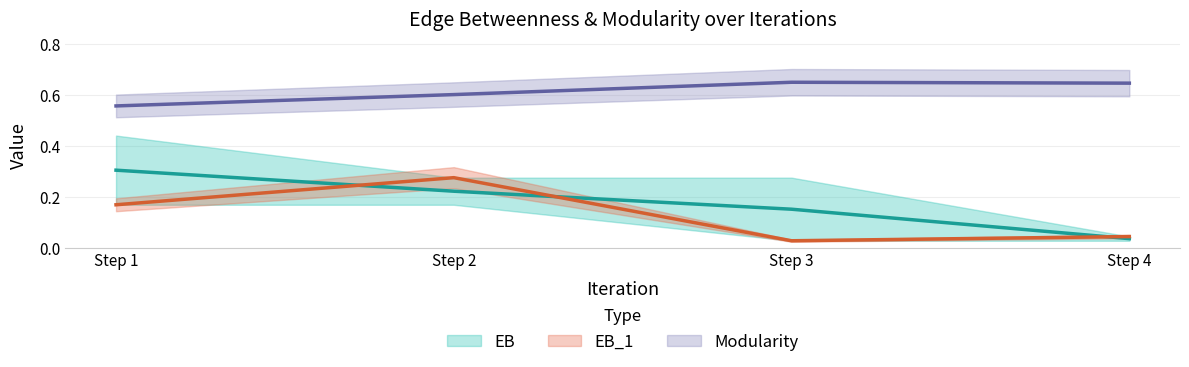

True or false: EB_1 and Modularity intersect in this chart.

False